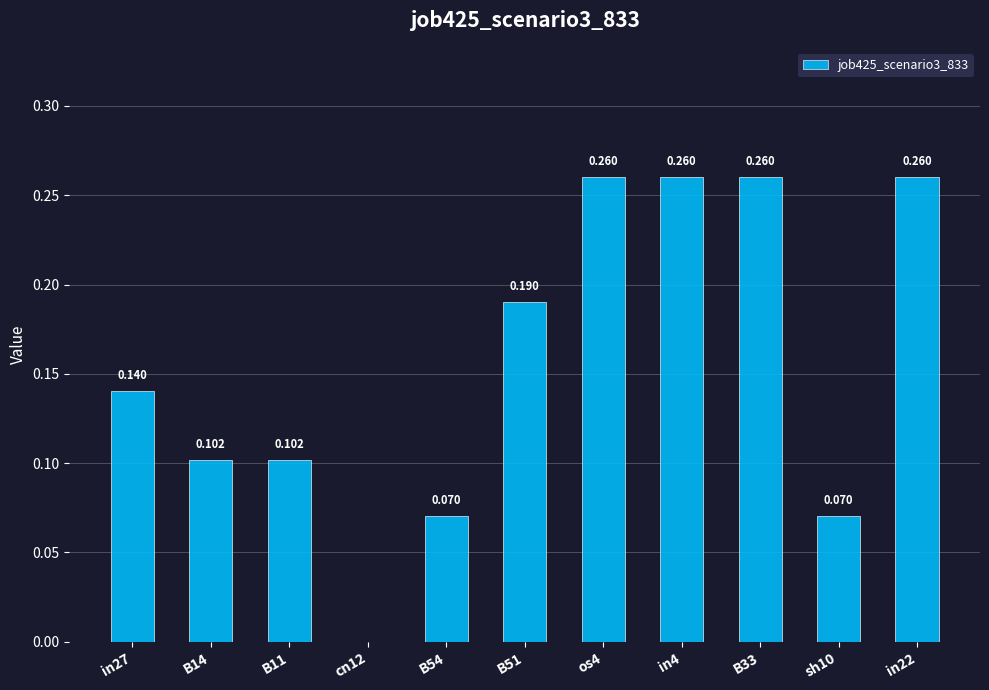

What position from the right is in22?

1